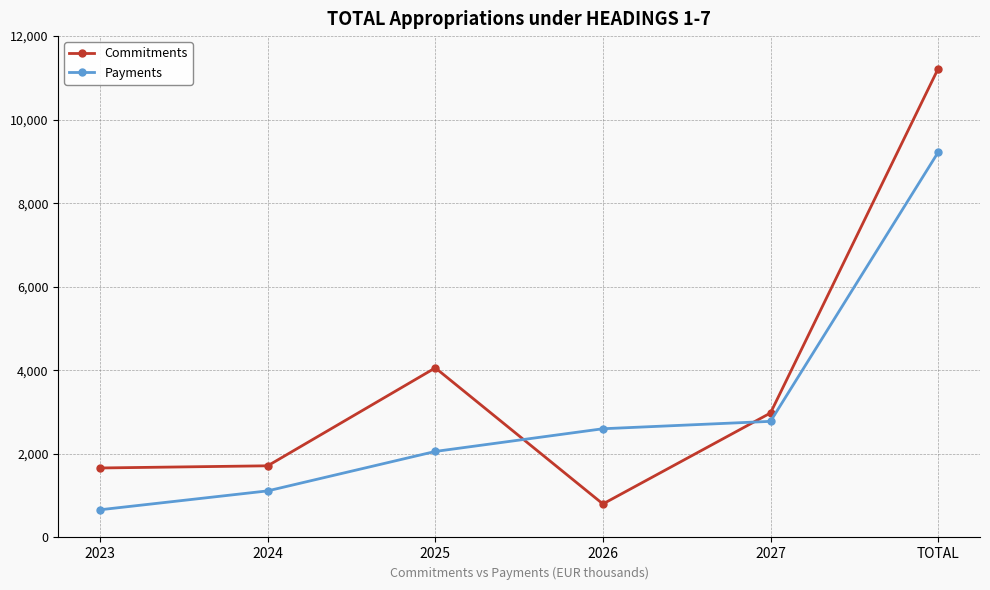

What is the difference between the Commitments values at 2026 and 2023?

861